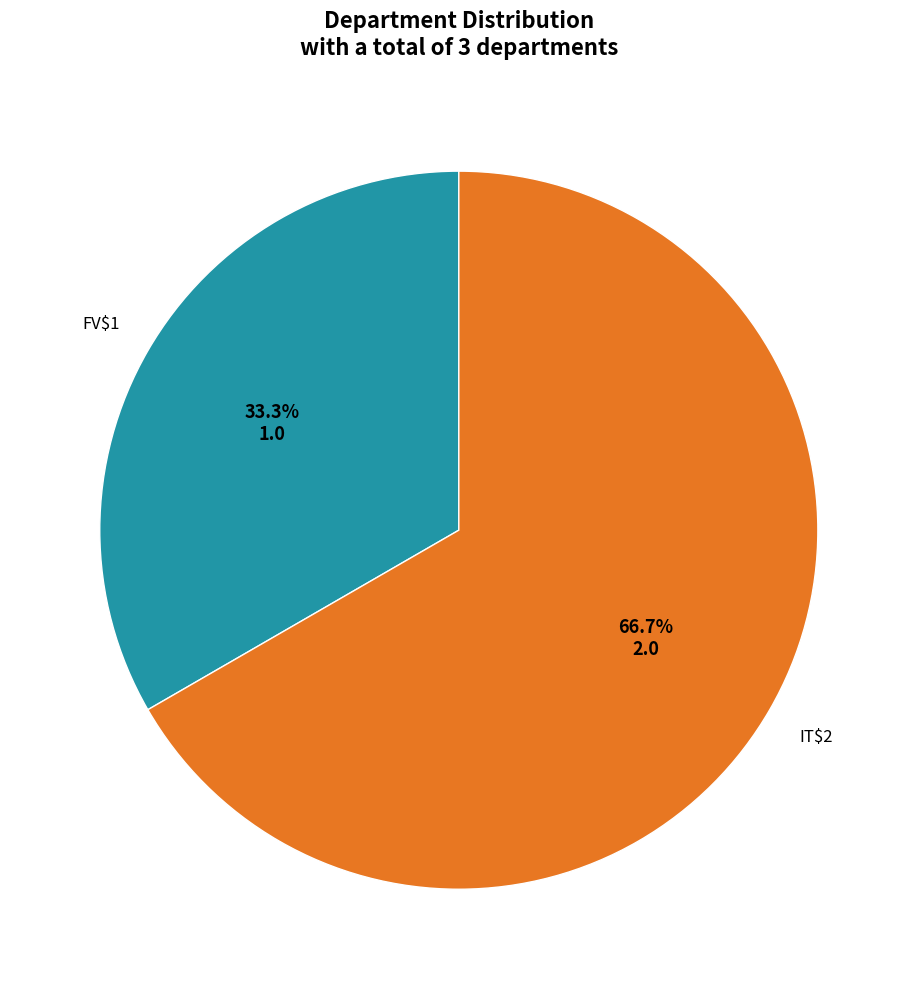

Is there any slice that represents more than half of the pie?

Yes